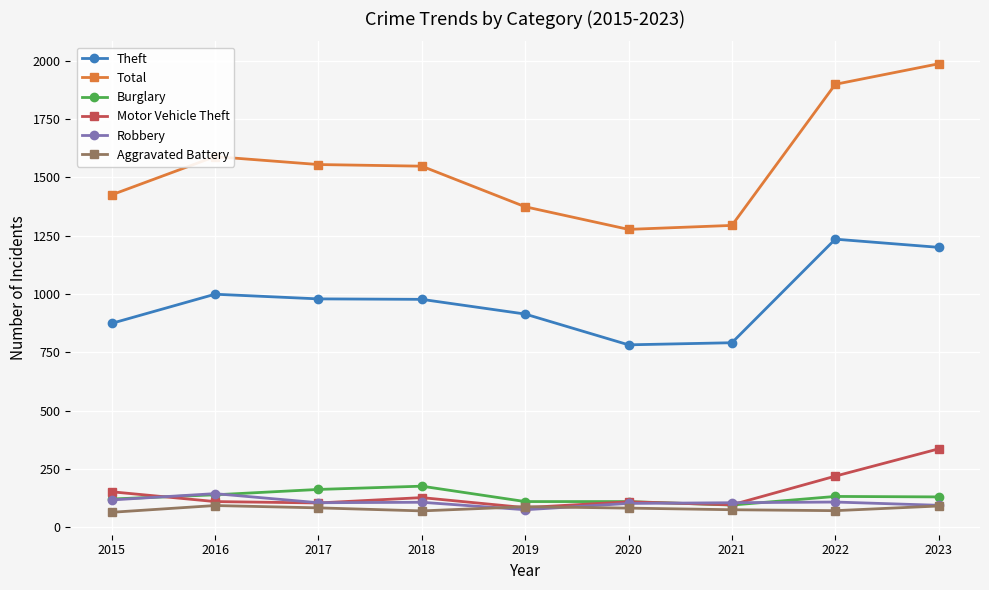

What is the value of the Aggravated Battery point at the 3rd from the left?

83